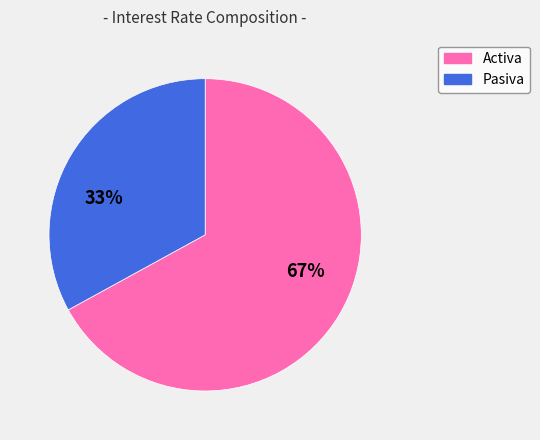

Which has a higher value, Activa or Pasiva?

Activa